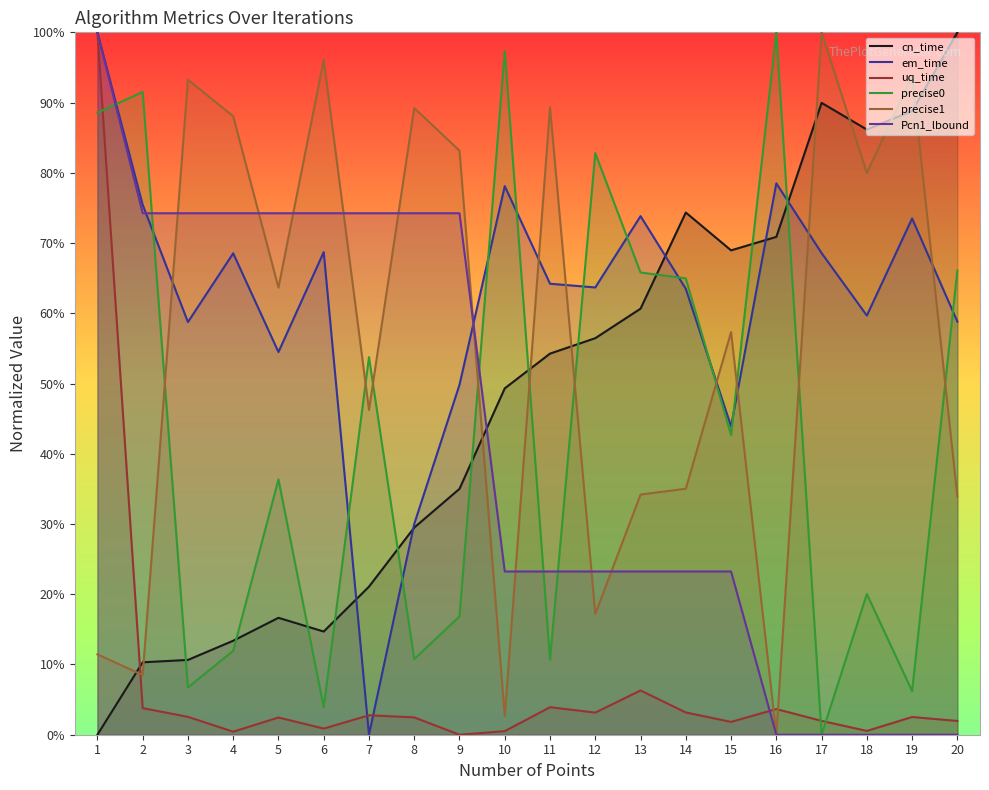

Is this an area chart (filled region under the line)?

No